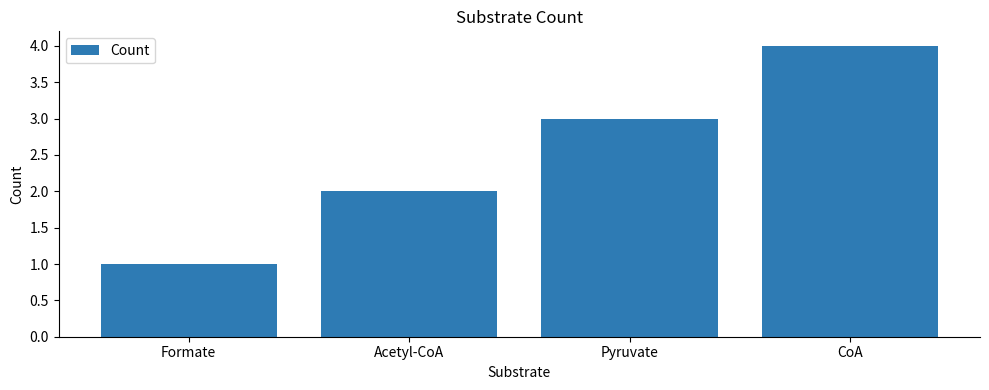

What is the label of the 2nd bar from the right?

Pyruvate